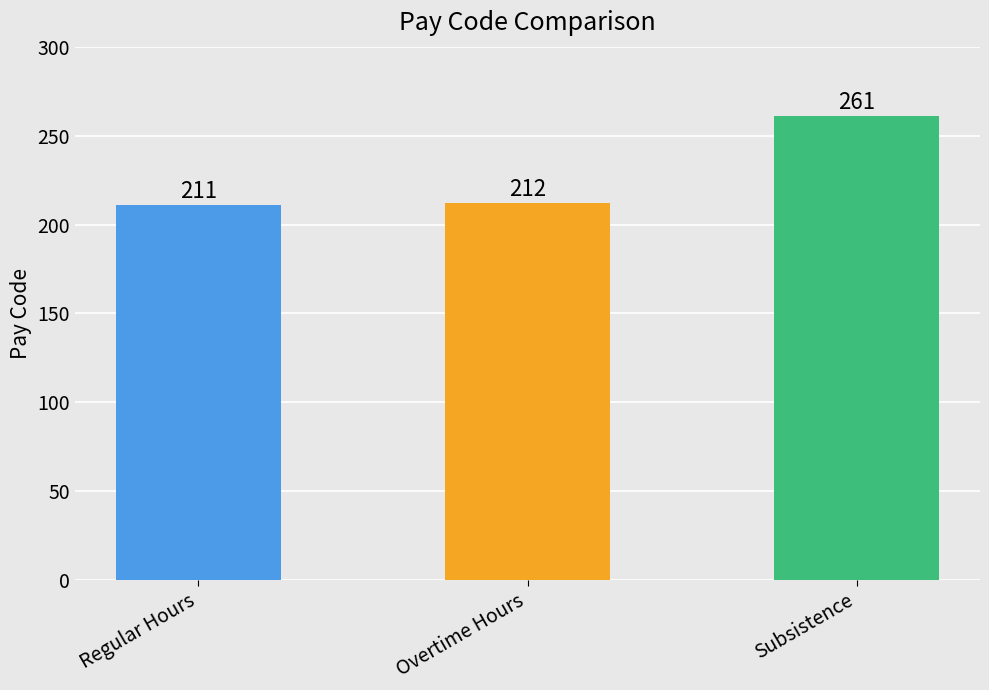

List the labels in order of value, smallest first.

Regular Hours, Overtime Hours, Subsistence